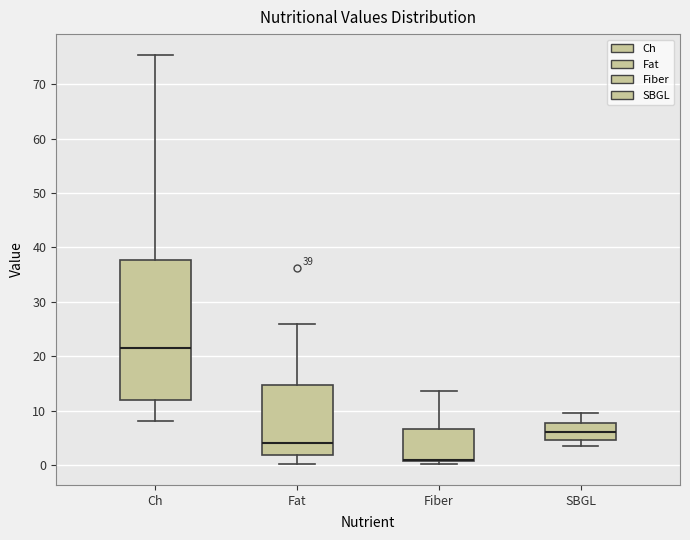

Which box is the tallest, from its lower edge to its upper edge?

Ch